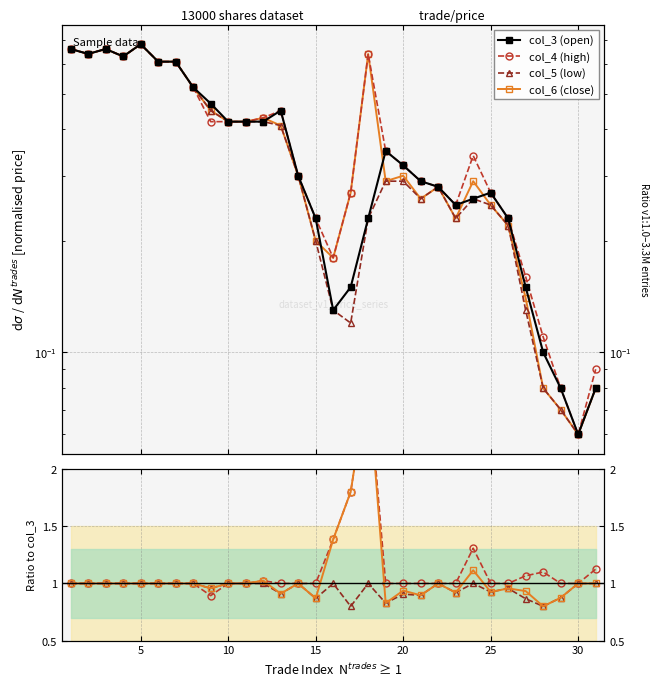

True or false: col_6 and col_4 intersect in this chart.

False